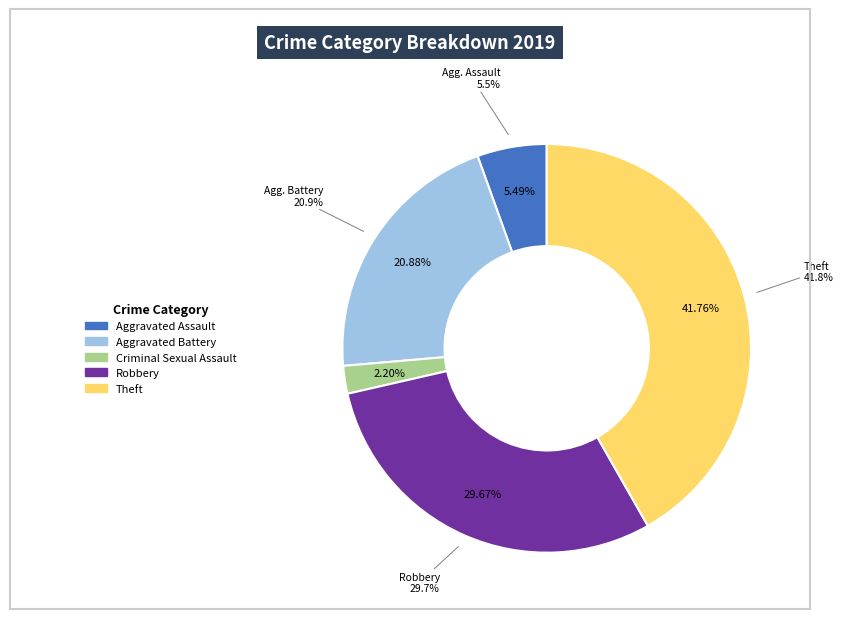

To the nearest percent, what percentage of the pie is Criminal Sexual Assault?

2%